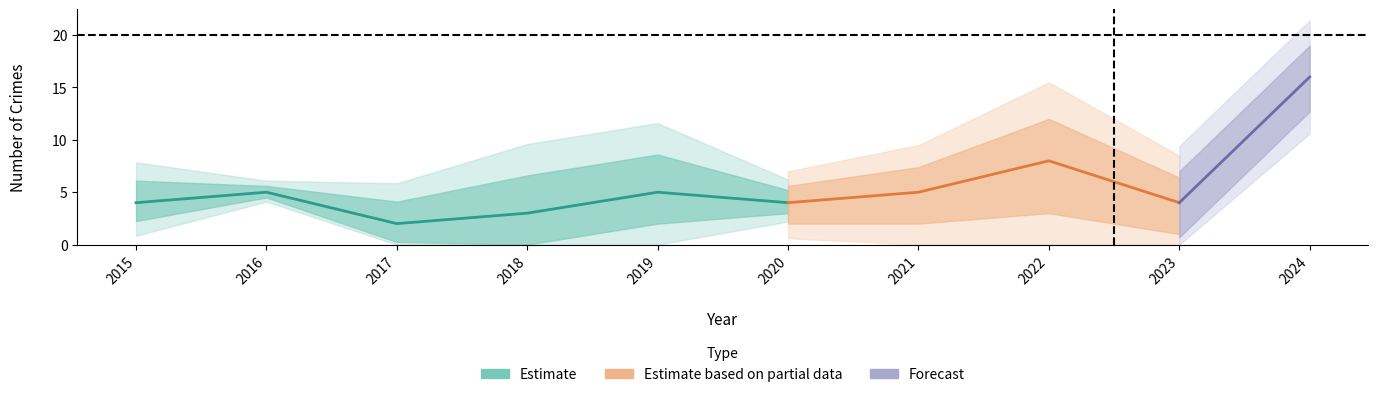

In Robbery, how many points are higher than both neighbors (excluding endpoints)?

3